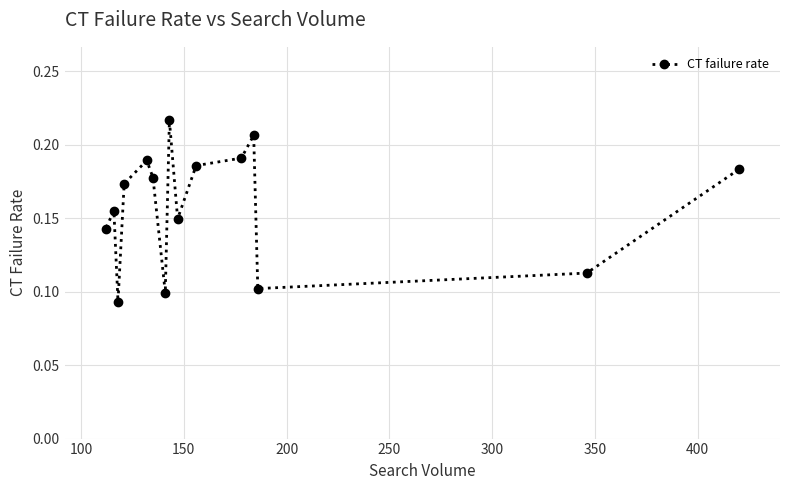

How many values are between 0 and 1?

15